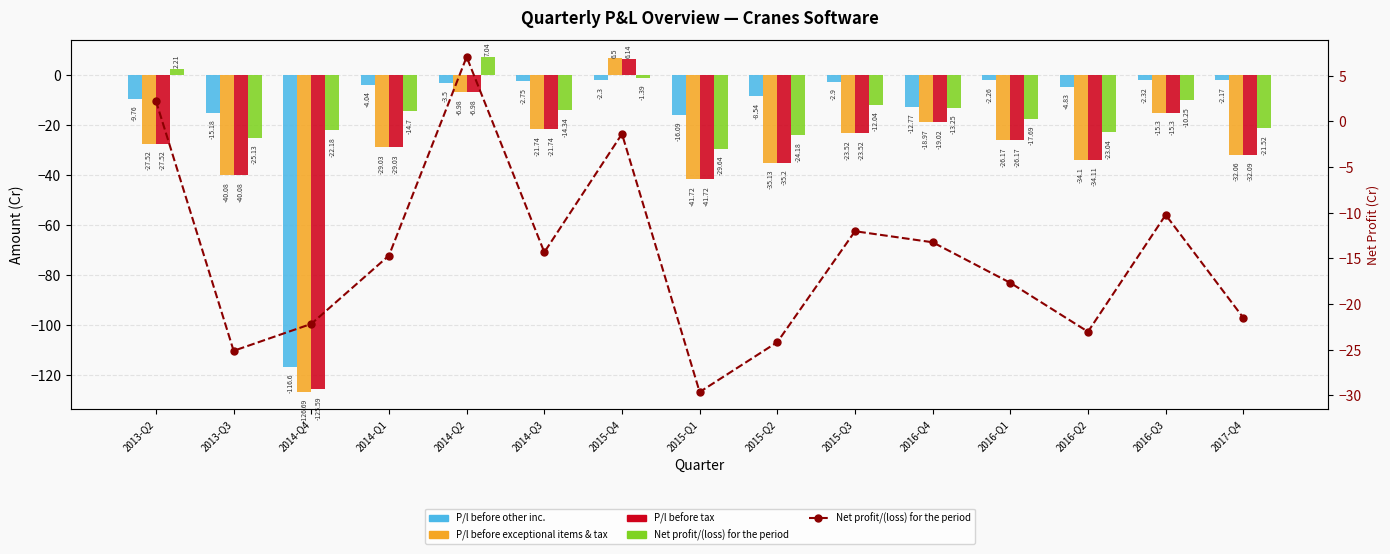

Between 2014-Q2 and 2015-Q1, which series saw the biggest shift?

Net profit/(loss) for the period